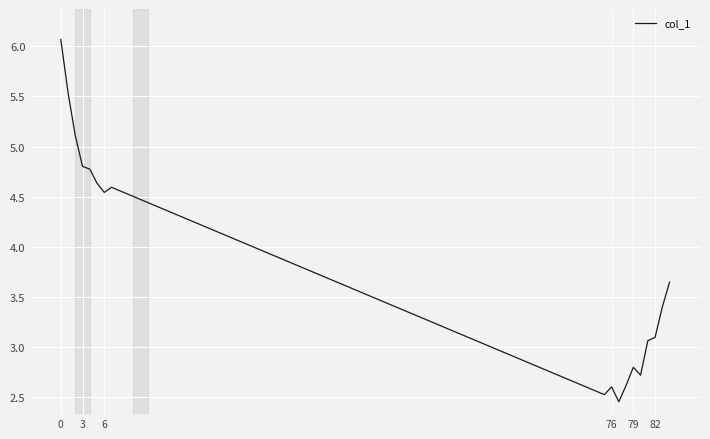

What is the maximum value shown in the chart?

6.1